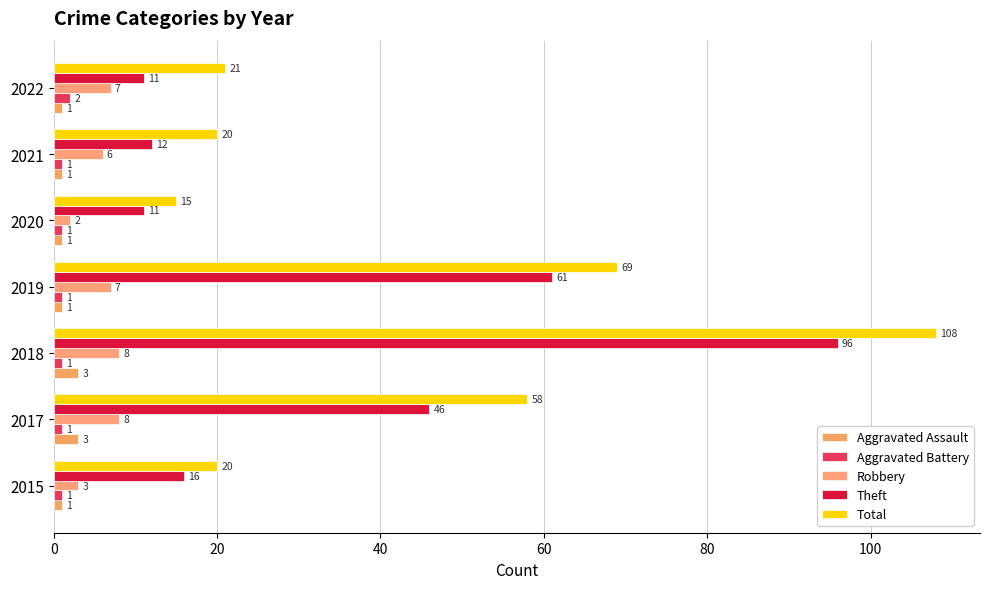

How many series are shown in this chart?

5